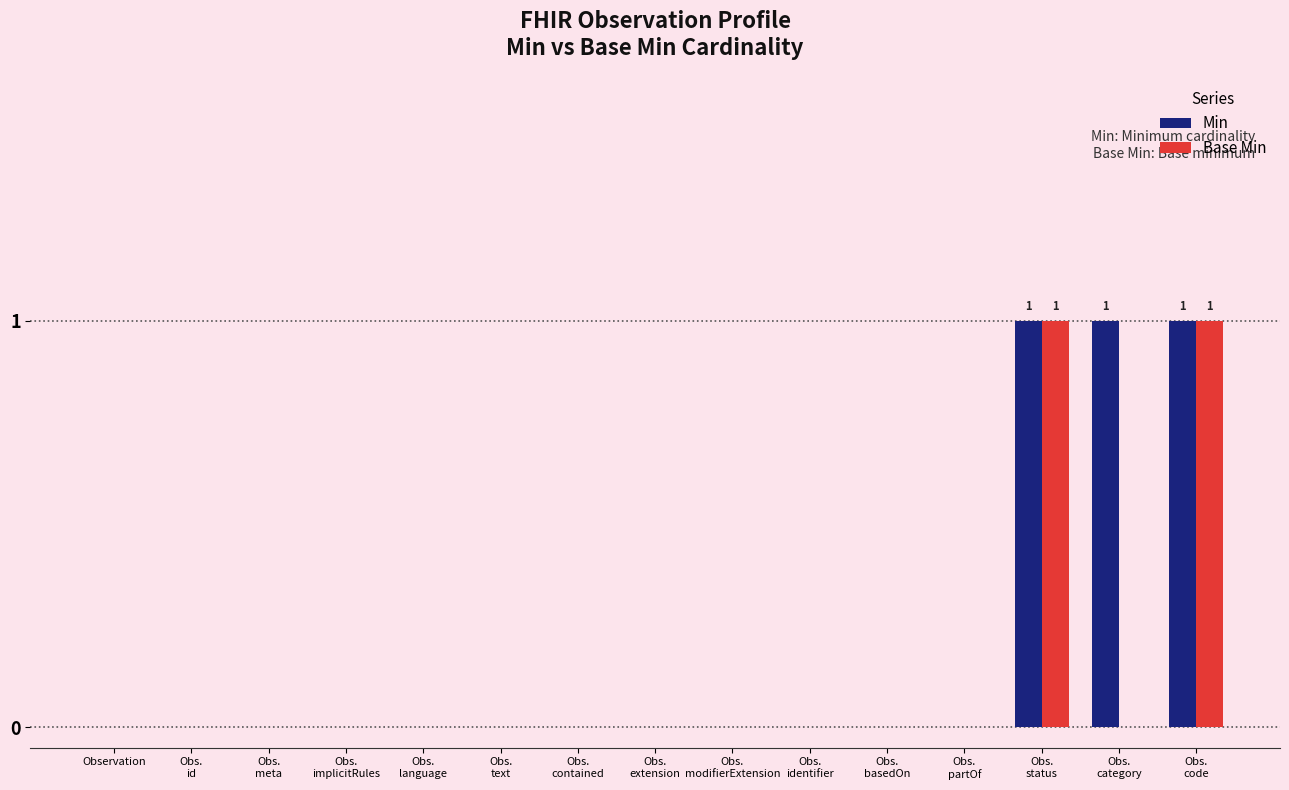

Reading right to left, list all the values displayed in this chart.

Min: 1	1	1	0	0	0	0	0	0	0	0	0	0	0	0
Base Min: 1	0	1	0	0	0	0	0	0	0	0	0	0	0	0